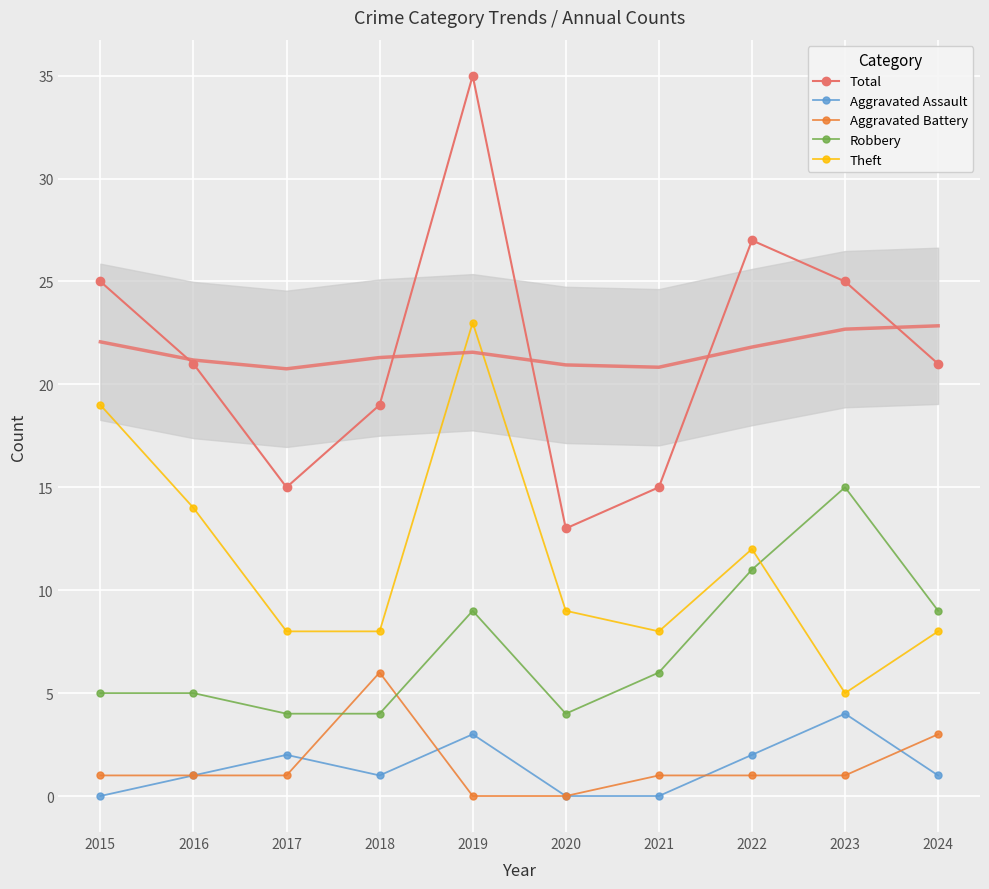

Which series has the widest spread of values?

Total